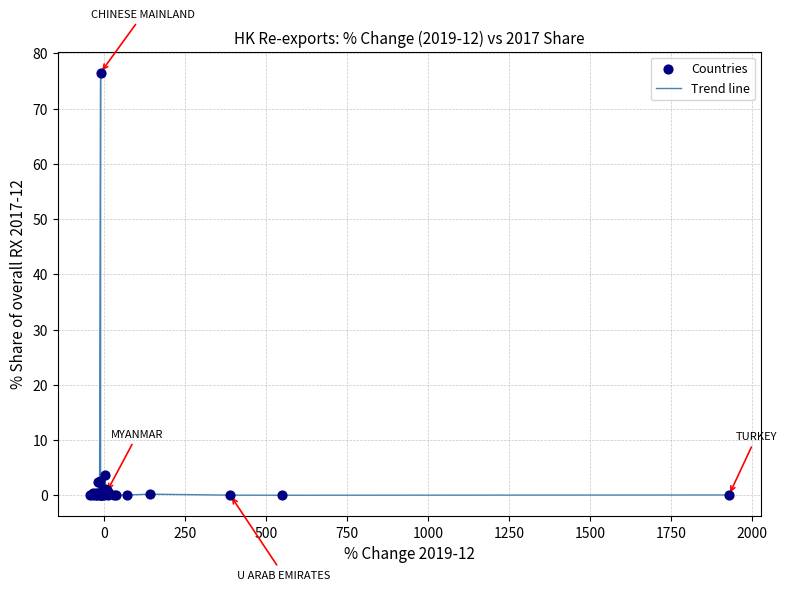

What is the maximum value shown in the chart?

76.5